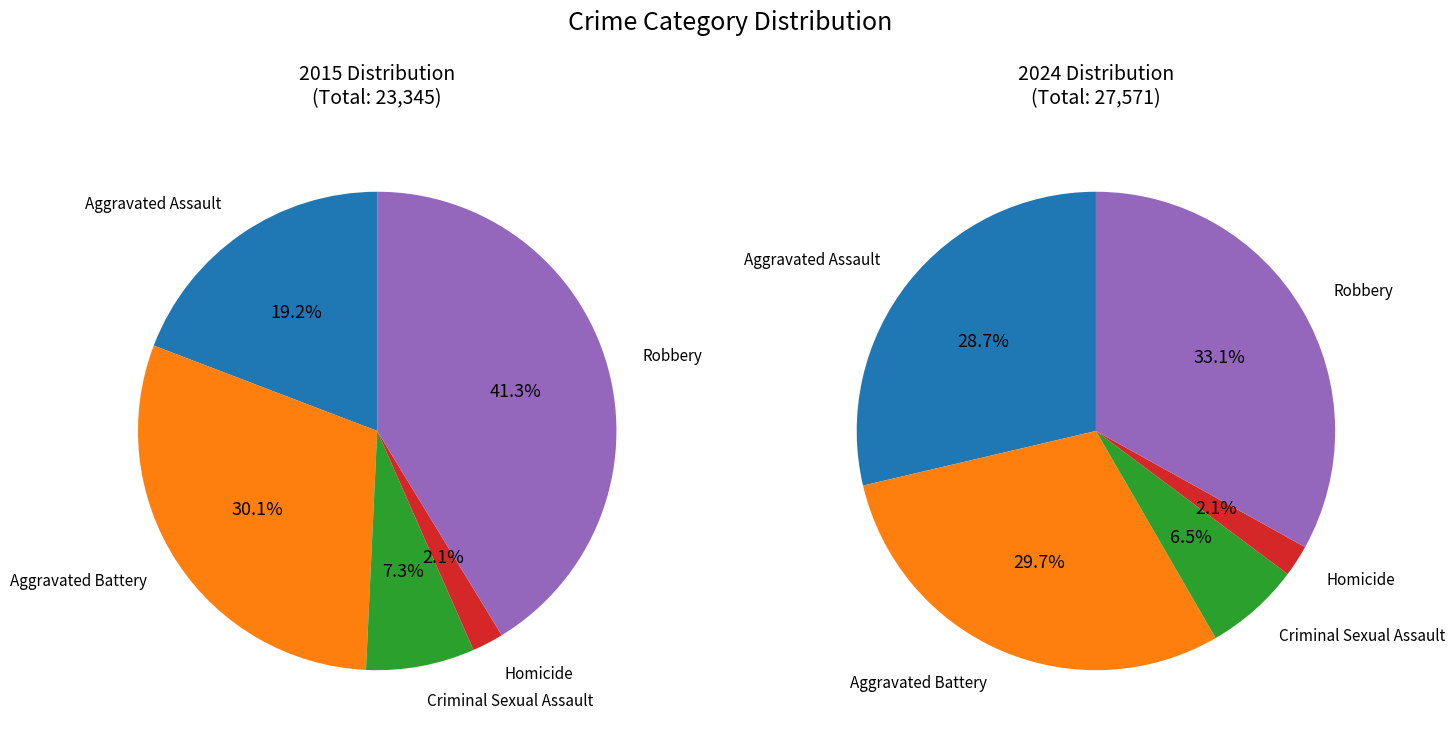

How much of the chart is everything except 3?

97.9%